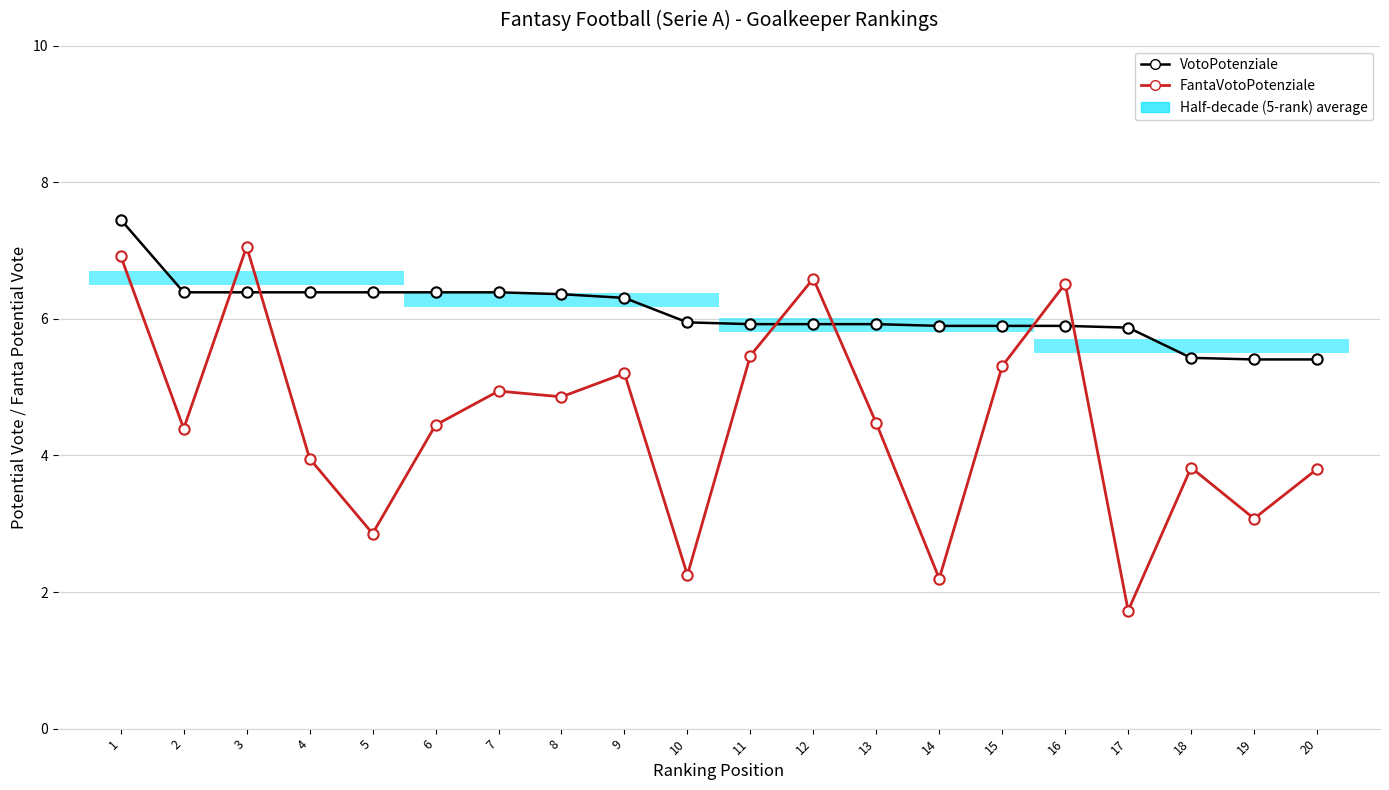

Which series has the widest spread of Y values?

FantaVotoPotenziale